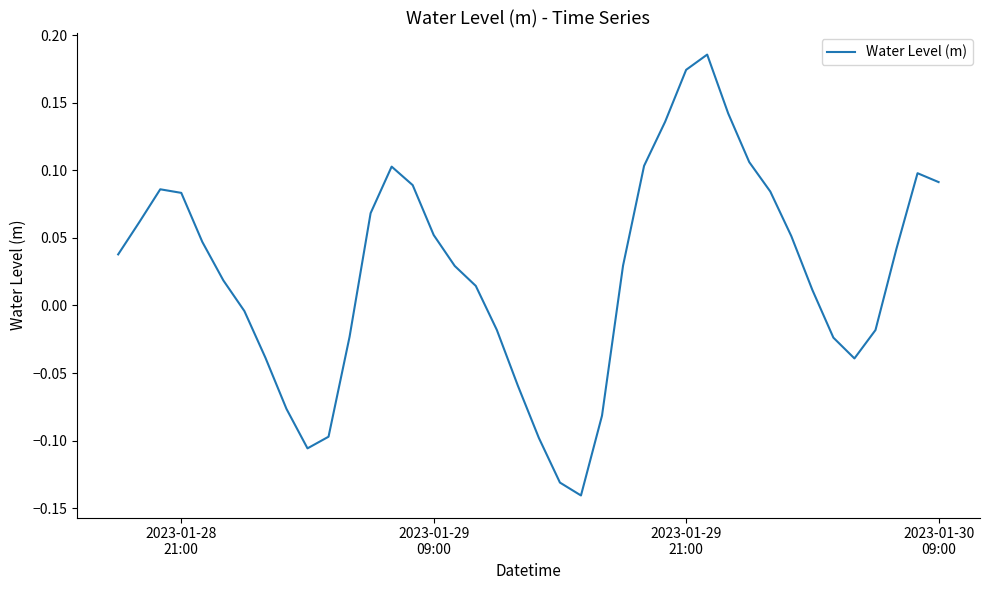

What is the difference between the maximum and minimum values?

0.3